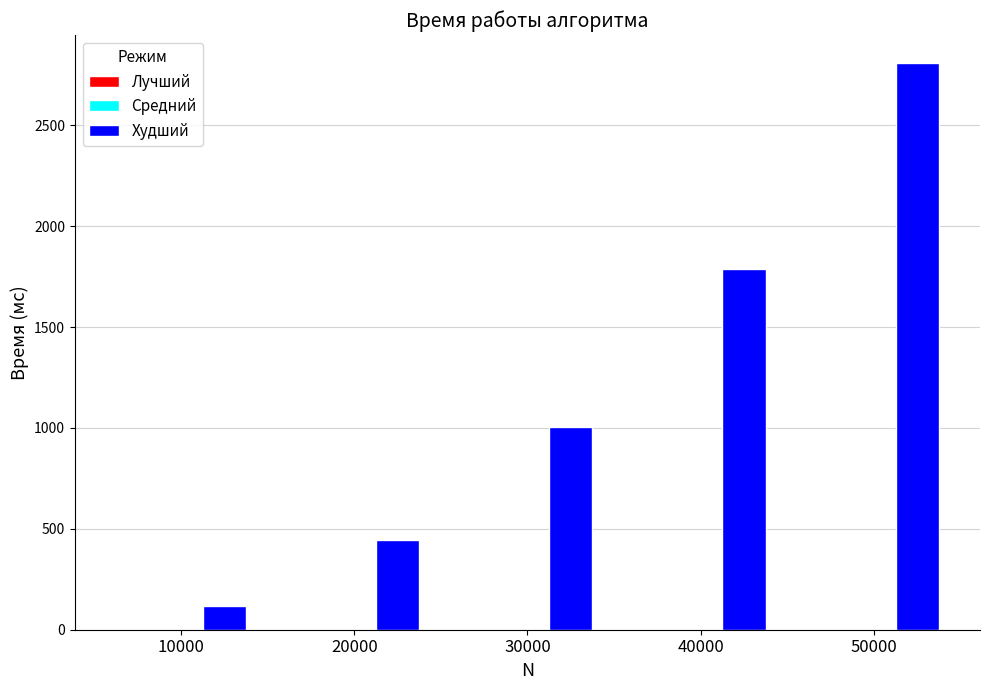

How many distinct data groups are displayed?

1